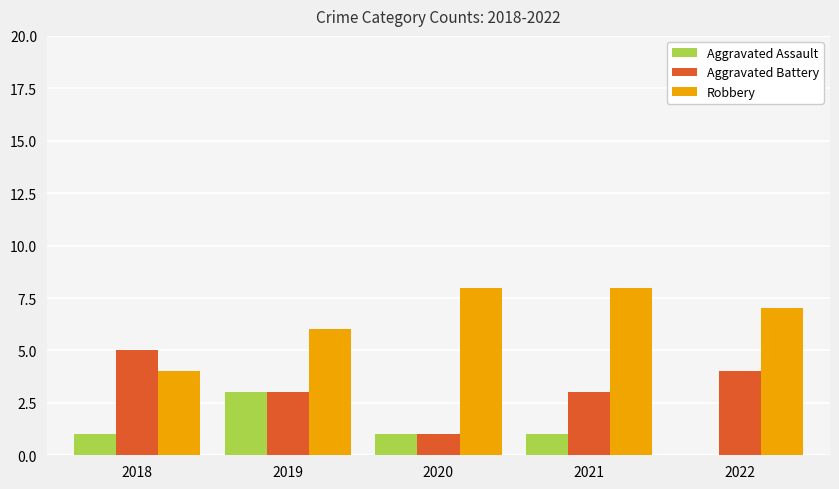

Reading left to right, what are all the values shown in this chart?

Aggravated Assault: 1	3	1	1	0
Aggravated Battery: 5	3	1	3	4
Robbery: 4	6	8	8	7